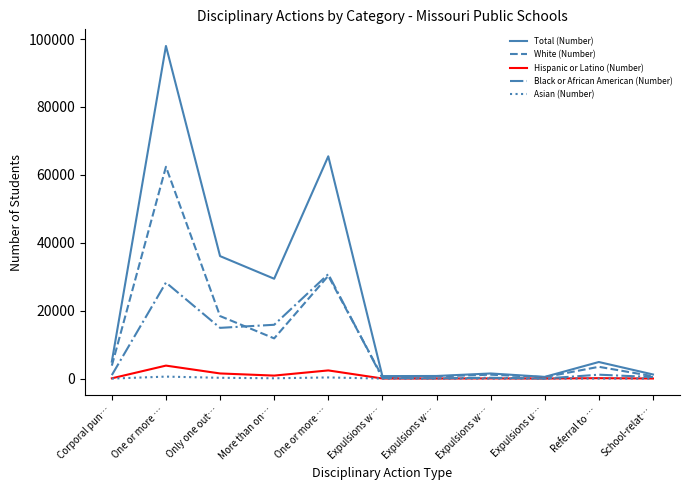

What are all the series names shown in the legend?

Total (Number), White (Number), Hispanic or Latino (Number), Black or African American (Number), Asian (Number)